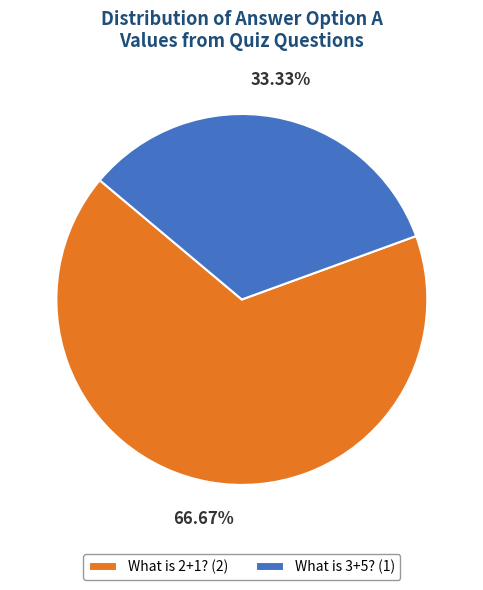

Count the number of slices in the pie.

2